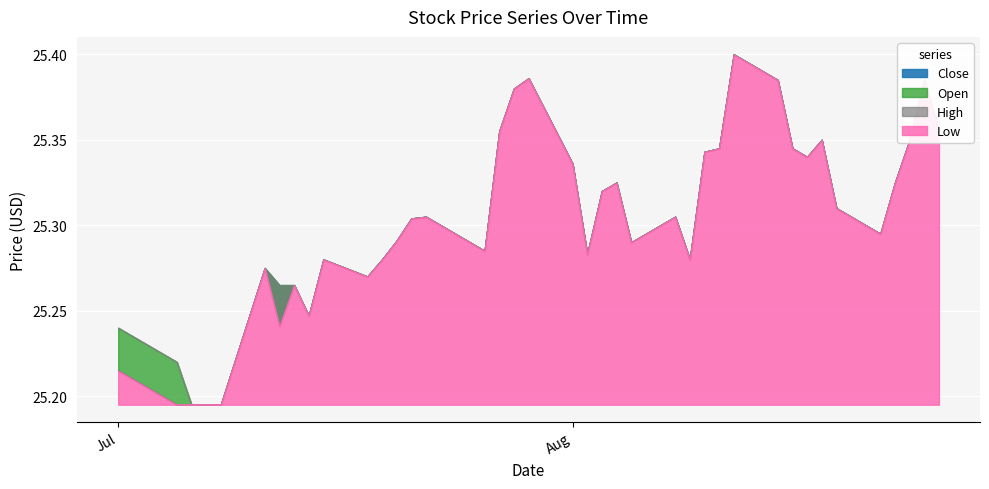

List the labels in order of Low value, smallest first.

2022-07-05, 2022-07-06, 2022-07-07, 2022-07-08, 2022-07-01, 2022-07-12, 2022-07-14, 2022-07-13, 2022-07-18, 2022-07-11, 2022-07-15, 2022-07-19, 2022-08-09, 2022-08-02, 2022-07-26, 2022-07-25, 2022-08-05, 2022-07-20, 2022-08-22, 2022-07-21, 2022-07-22, 2022-08-08, 2022-08-19, 2022-08-03, 2022-08-04, 2022-08-23, 2022-08-01, 2022-08-17, 2022-08-10, 2022-08-11, 2022-08-16, 2022-08-18, 2022-08-24, 2022-07-27, 2022-08-26, 2022-07-28, 2022-08-15, 2022-08-25, 2022-07-29, 2022-08-12